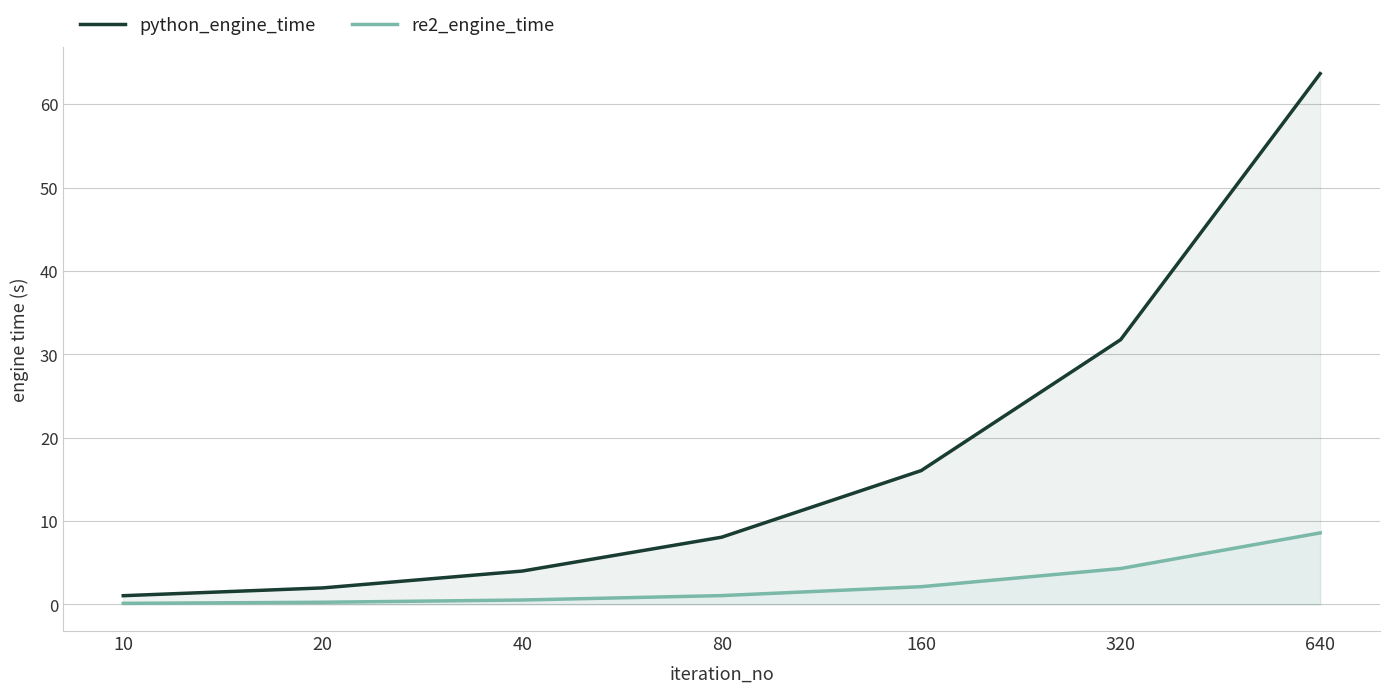

What is the sum of all python_engine_time values?

126.6